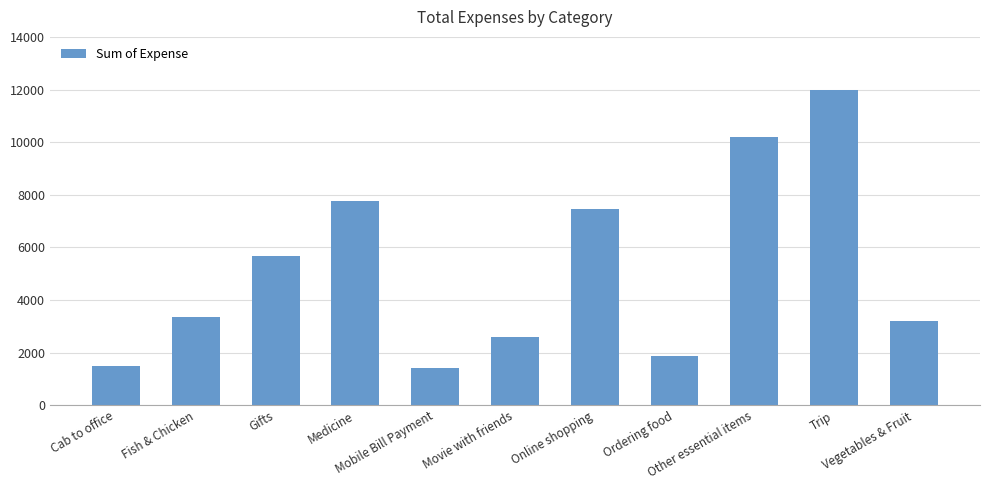

True or false: the data shows 3197.3 at Ordering food.

False